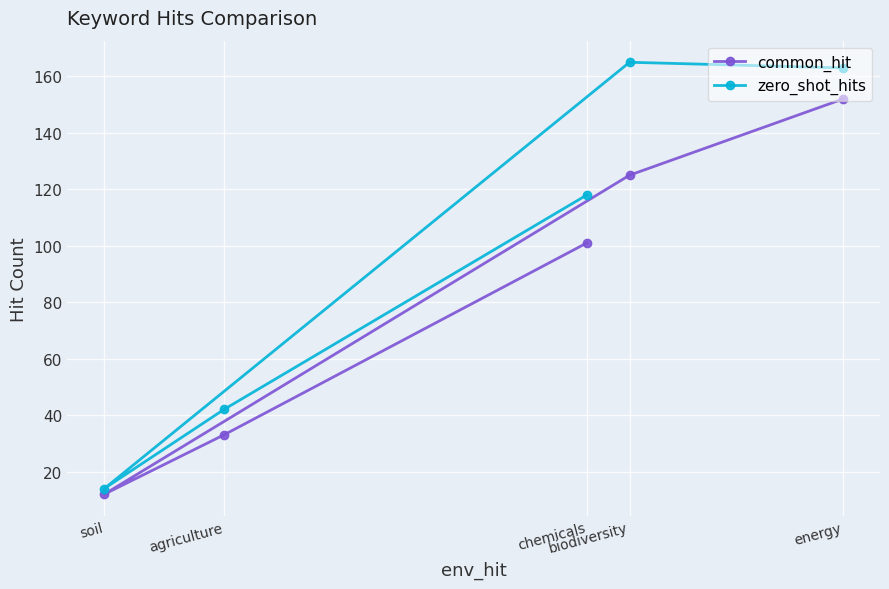

Reading left to right, list all the values displayed in this chart.

common_hit: soil=12	agriculture=33	chemicals=101	biodiversity=125	energy=152
zero_shot_hits: soil=14	agriculture=42	chemicals=118	biodiversity=165	energy=163